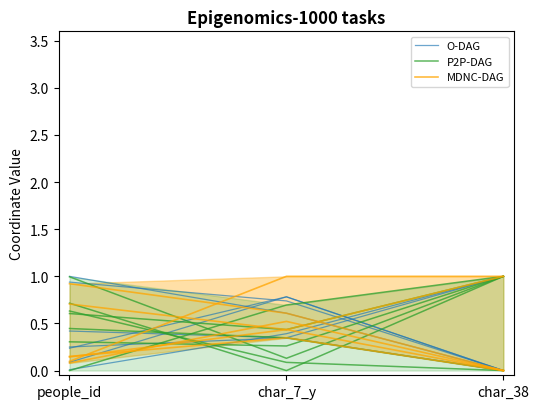

Reading left to right, extract all data points from this chart.

O-DAG: people_id=0.3	char_7_y=0.3	char_38=0.0
P2P-DAG: people_id=1.0	char_7_y=0.1	char_38=1.0
MDNC-DAG: people_id=0.7	char_7_y=0.4	char_38=0.0